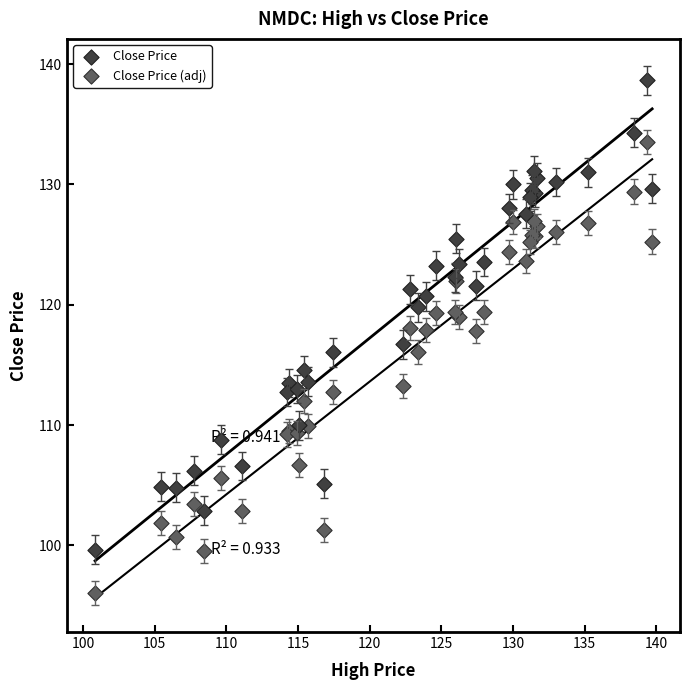

Which series contains the lowest Y value?

Close Price (adj)